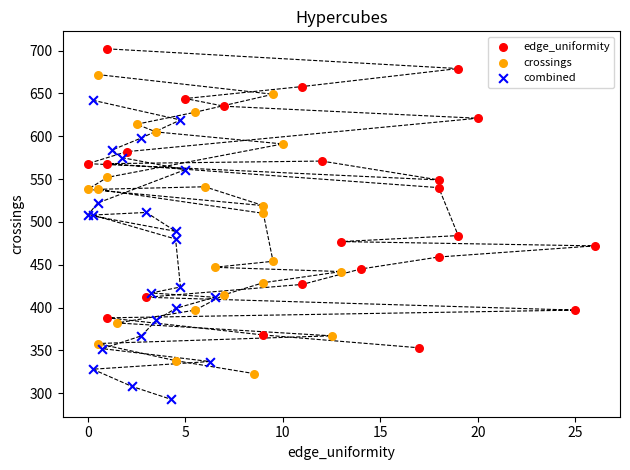

Which series reaches the maximum Y coordinate?

edge_uniformity